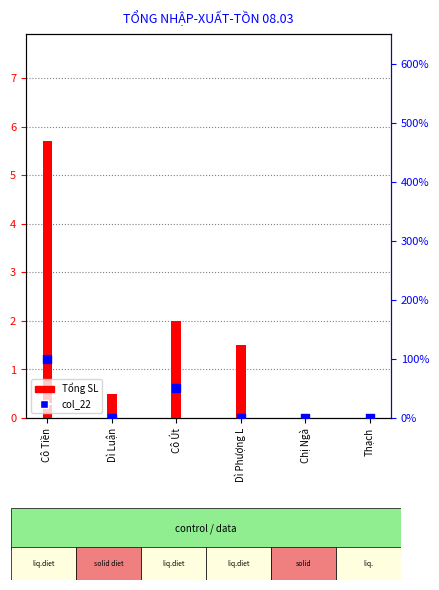

Which series has the widest spread of Y values?

Tổng SL